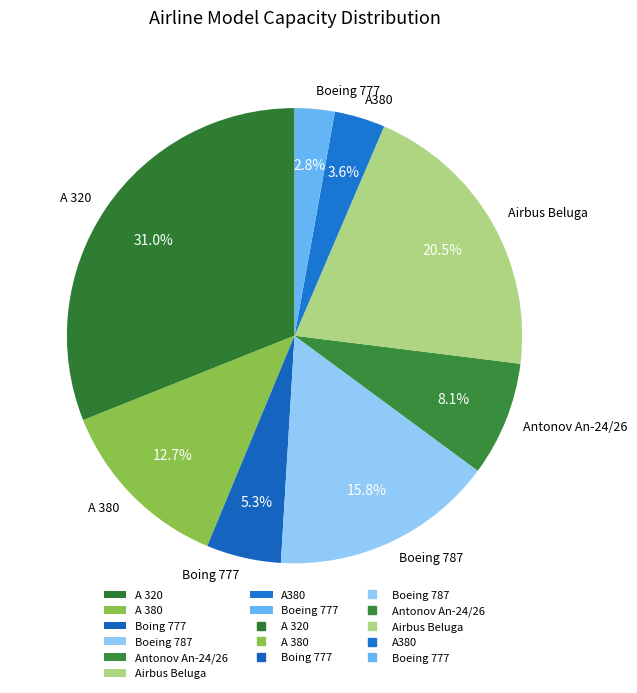

Approximately how many times larger is the value at Boing 777 compared to Boeing 787?

0.3